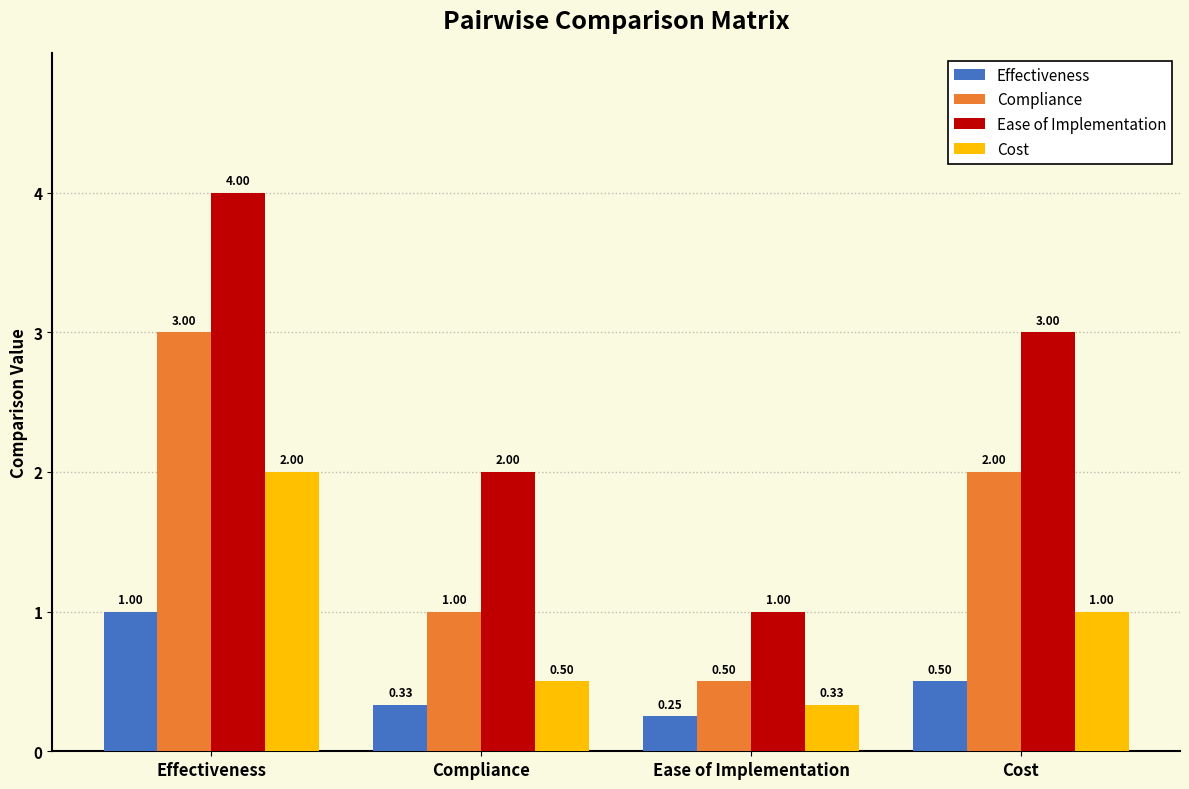

Which series has the largest total across all categories?

Ease of Implementation